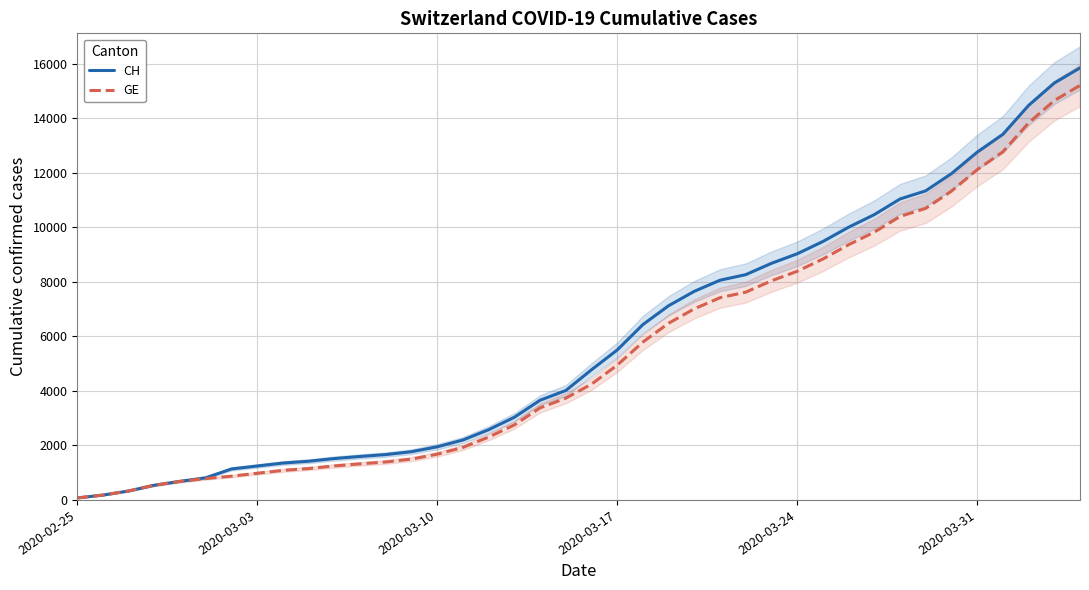

Is this an area chart (filled region under the line)?

No